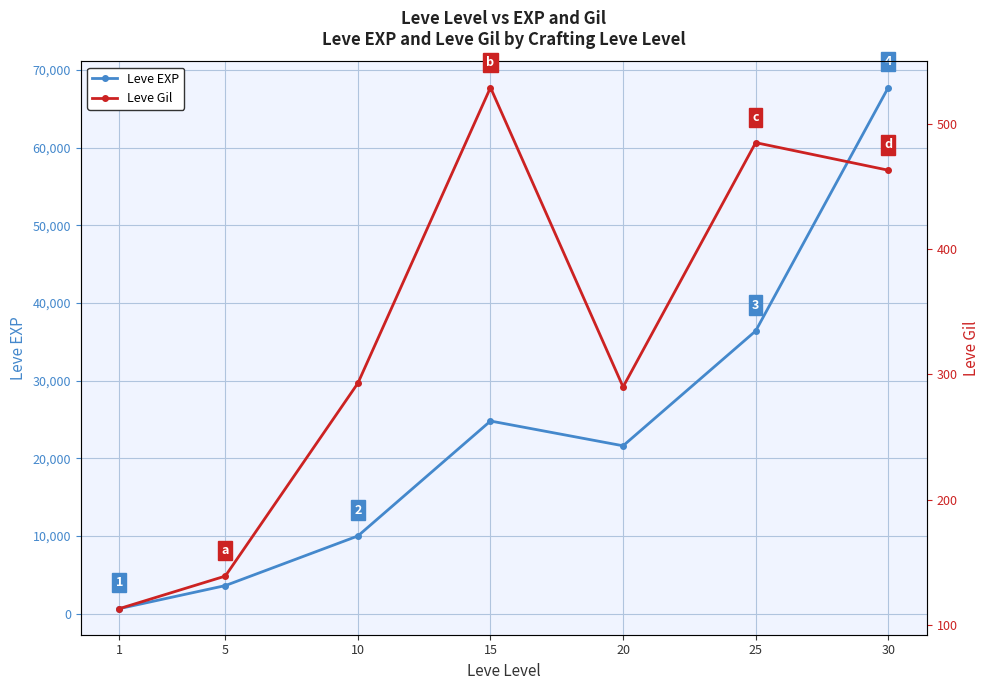

True or false: Leve Gil and Leve EXP intersect in this chart.

False